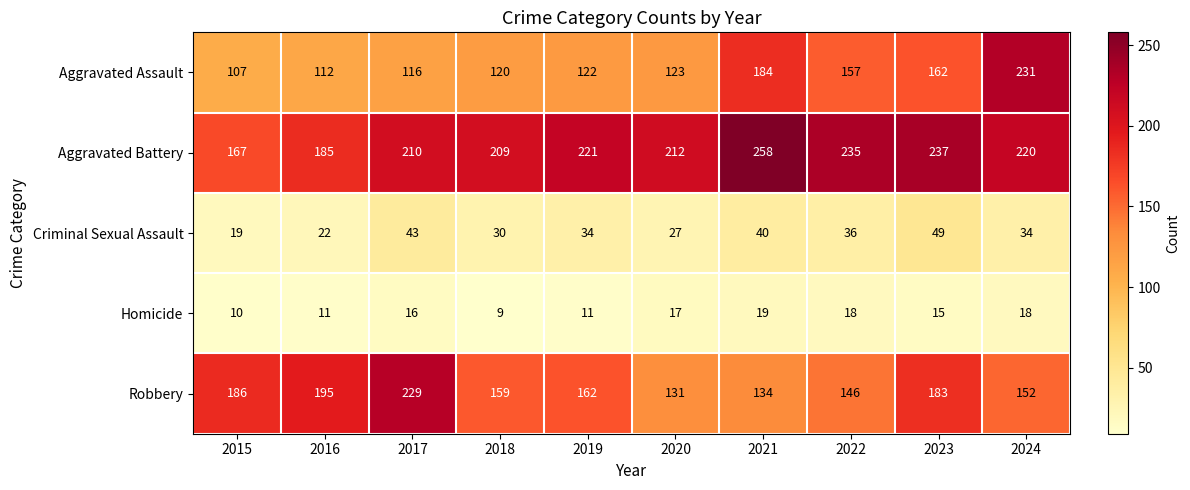

What is the sum of the Robbery values at 2023 and 2024?

335